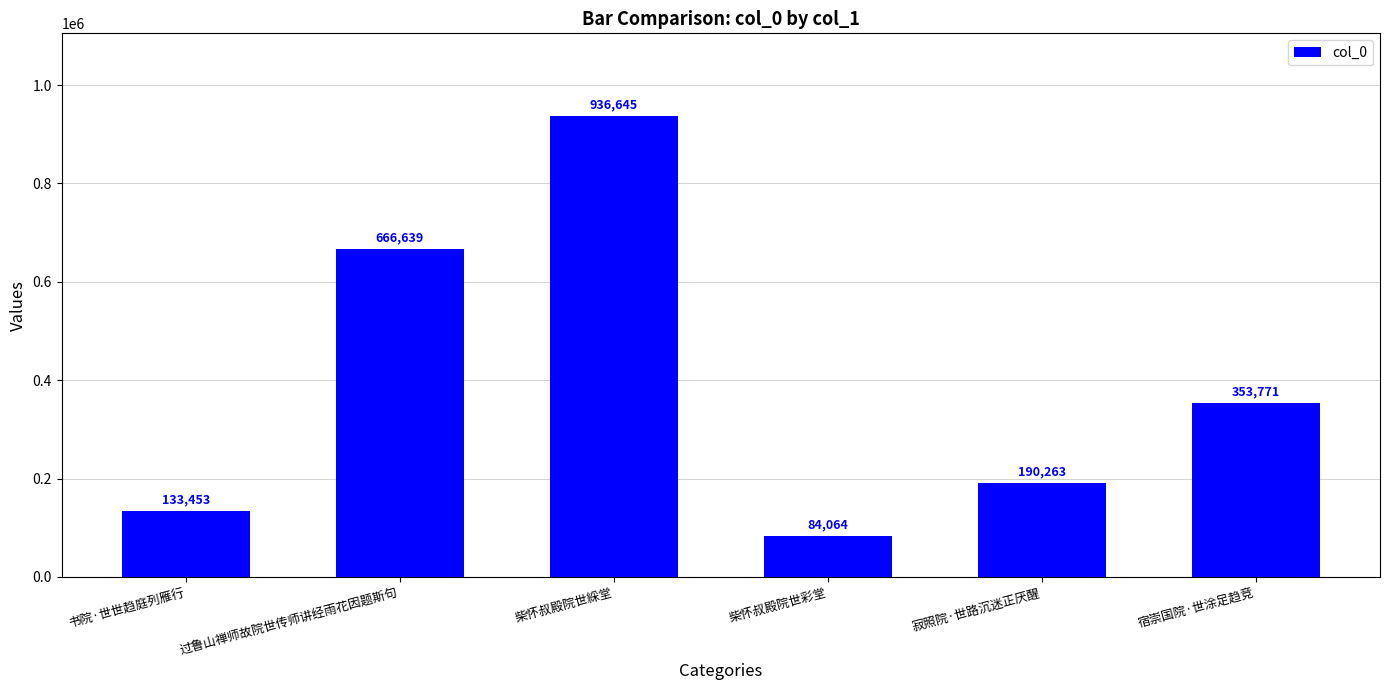

Which label corresponds to the smallest value in the chart?

柴怀叔殿院世彩堂